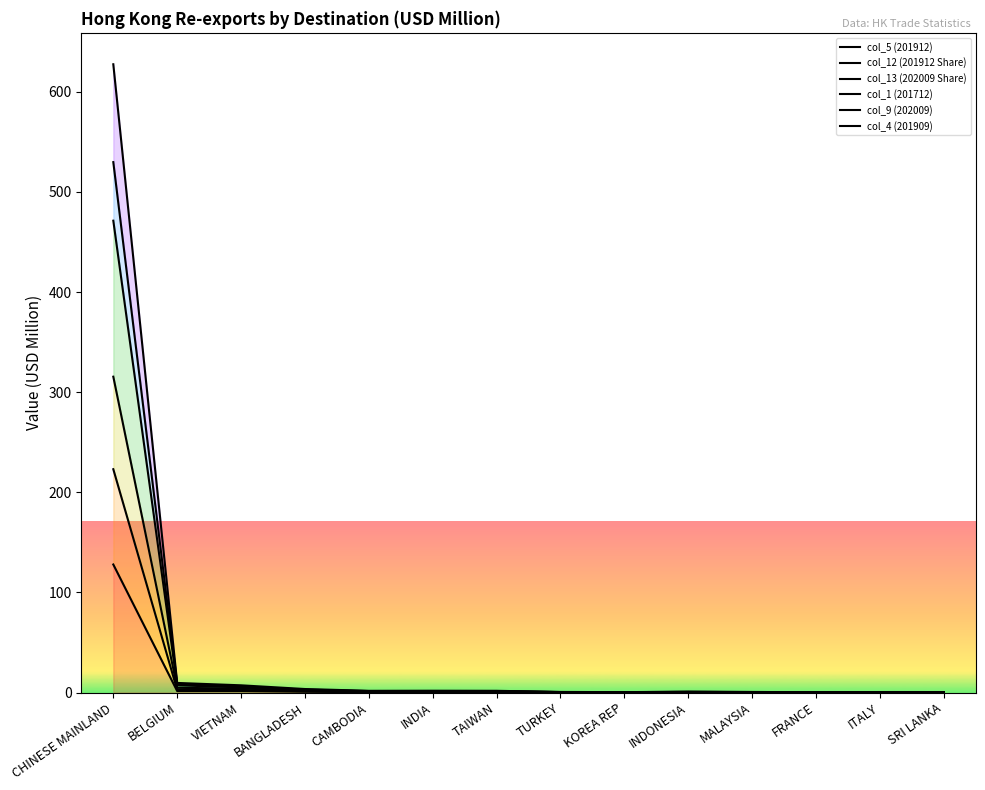

Reading left to right, transcribe all the data shown in this chart.

col_5 (201912): CHINESE MAINLAND=127.9	BELGIUM=1.5	VIETNAM=1.5	BANGLADESH=0.8	CAMBODIA=0.3	INDIA=0.5	TAIWAN=0.4	TURKEY=0.1	KOREA REP=0.0	INDONESIA=0.2	MALAYSIA=0.1	FRANCE=0.0	ITALY=0.1	SRI LANKA=0.1
col_12 (201912 Share): CHINESE MAINLAND=223.0	BELGIUM=2.5	VIETNAM=2.5	BANGLADESH=1.3	CAMBODIA=0.6	INDIA=0.9	TAIWAN=0.6	TURKEY=0.1	KOREA REP=0.0	INDONESIA=0.3	MALAYSIA=0.2	FRANCE=0.0	ITALY=0.2	SRI LANKA=0.2
col_13 (202009 Share): CHINESE MAINLAND=315.4	BELGIUM=4.6	VIETNAM=4.1	BANGLADESH=2.0	CAMBODIA=1.0	INDIA=1.0	TAIWAN=0.8	TURKEY=0.3	KOREA REP=0.2	INDONESIA=0.4	MALAYSIA=0.3	FRANCE=0.2	ITALY=0.3	SRI LANKA=0.3
col_1 (201712): CHINESE MAINLAND=471.2	BELGIUM=7.2	VIETNAM=5.2	BANGLADESH=2.5	CAMBODIA=1.2	INDIA=1.2	TAIWAN=1.4	TURKEY=0.4	KOREA REP=0.3	INDONESIA=0.6	MALAYSIA=0.4	FRANCE=0.2	ITALY=0.3	SRI LANKA=0.3
col_9 (202009): CHINESE MAINLAND=529.7	BELGIUM=8.5	VIETNAM=6.1	BANGLADESH=2.9	CAMBODIA=1.5	INDIA=1.4	TAIWAN=1.5	TURKEY=0.5	KOREA REP=0.4	INDONESIA=0.7	MALAYSIA=0.5	FRANCE=0.3	ITALY=0.4	SRI LANKA=0.4
col_4 (201909): CHINESE MAINLAND=627.5	BELGIUM=9.6	VIETNAM=7.2	BANGLADESH=3.5	CAMBODIA=1.7	INDIA=1.8	TAIWAN=1.7	TURKEY=0.6	KOREA REP=0.4	INDONESIA=0.8	MALAYSIA=0.6	FRANCE=0.3	ITALY=0.5	SRI LANKA=0.5